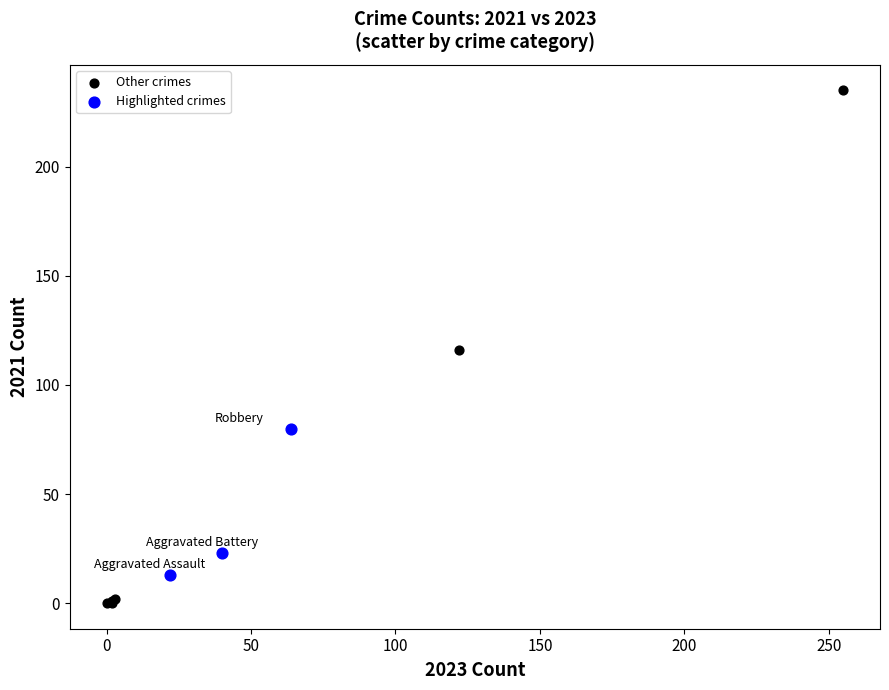

Which series has the largest Y range (max minus min)?

Other crimes